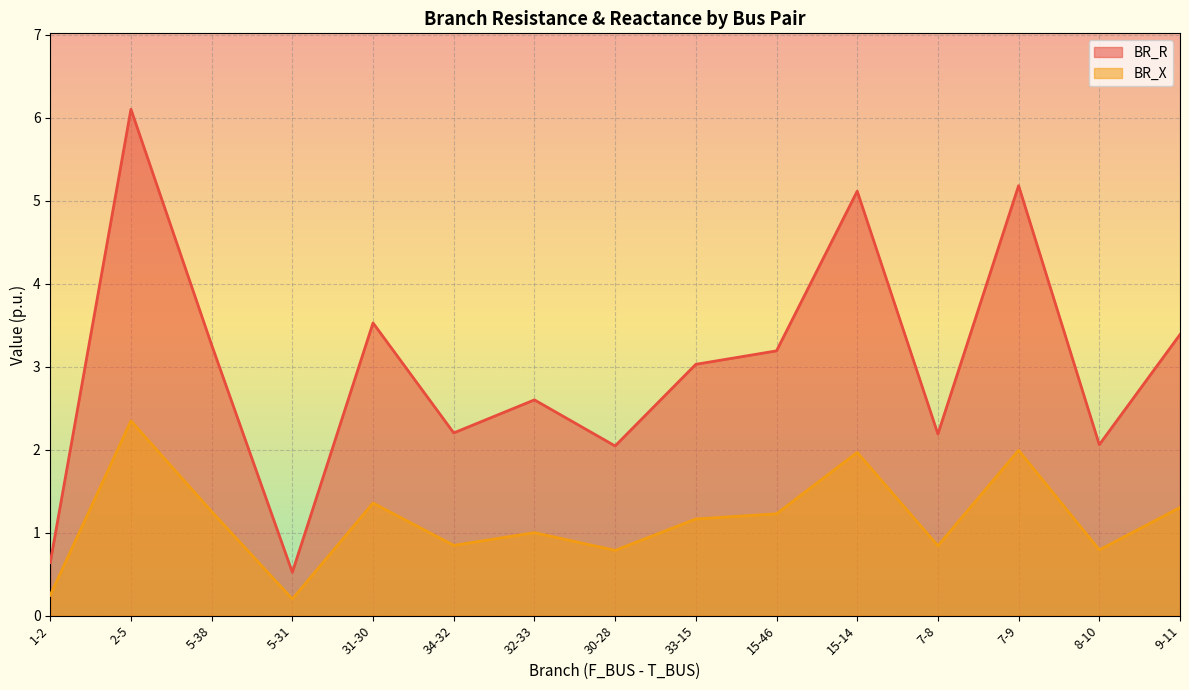

What is the smallest value displayed?

0.2